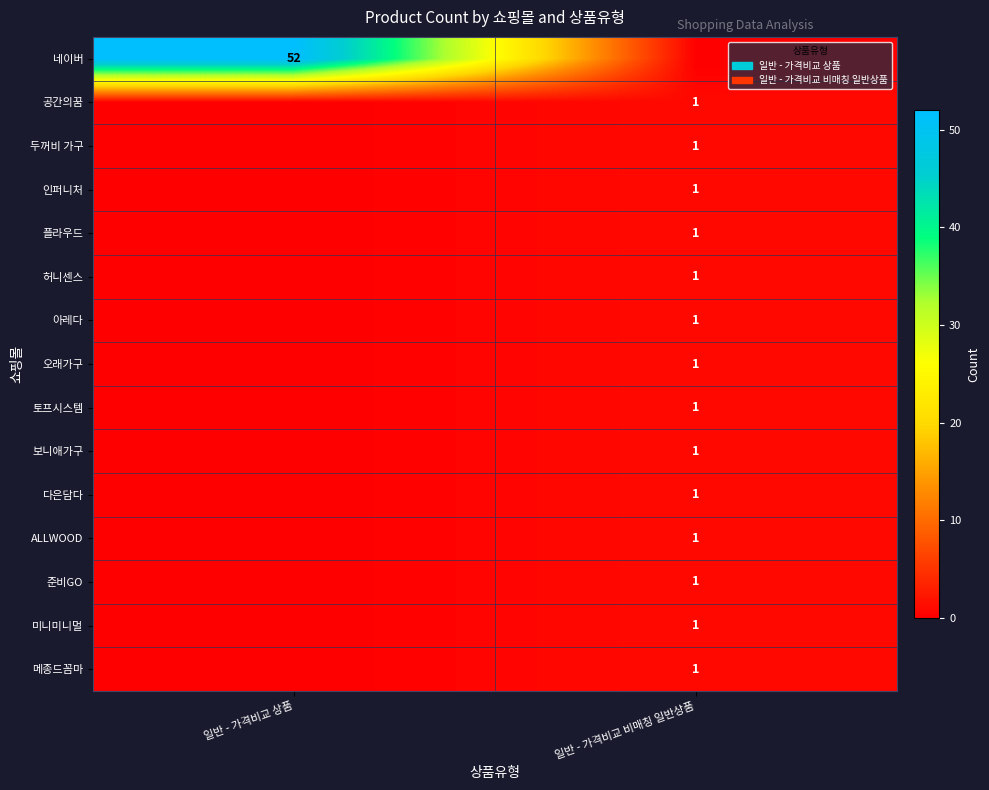

The 두꺼비 가구 series shows 1 at 일반 - 가격비교 비매칭 일반상품. True or false?

True